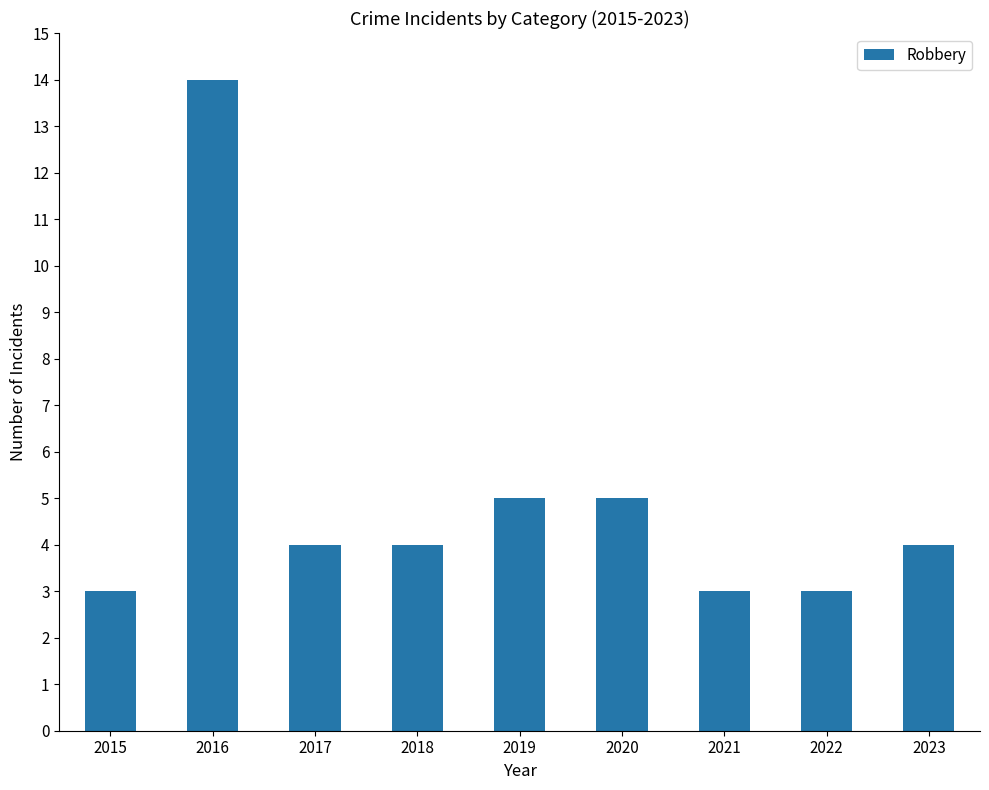

What is the change in value from 2022 to 2023?

+1